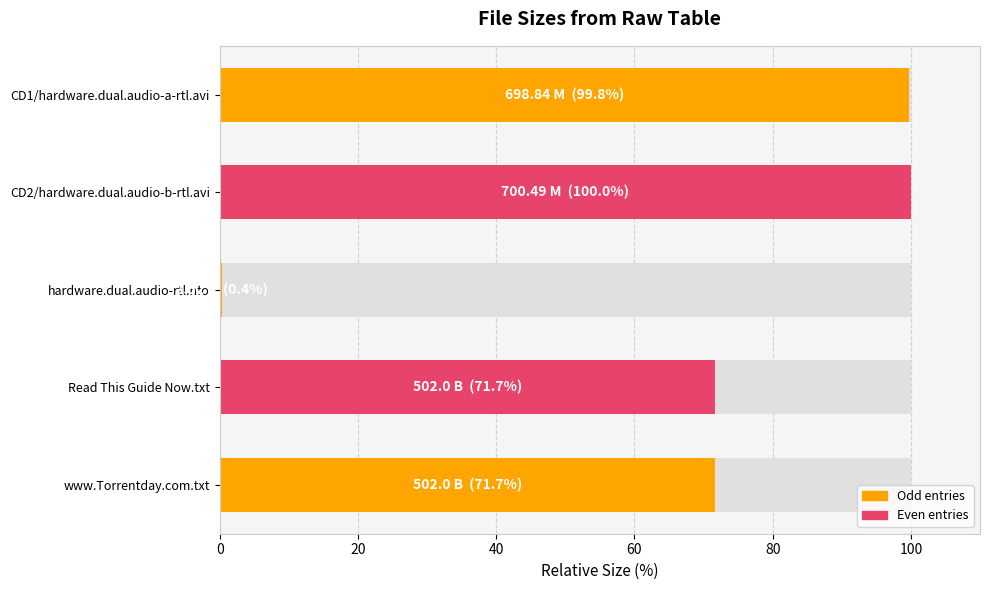

What is the minimum value shown in the chart?

0.4